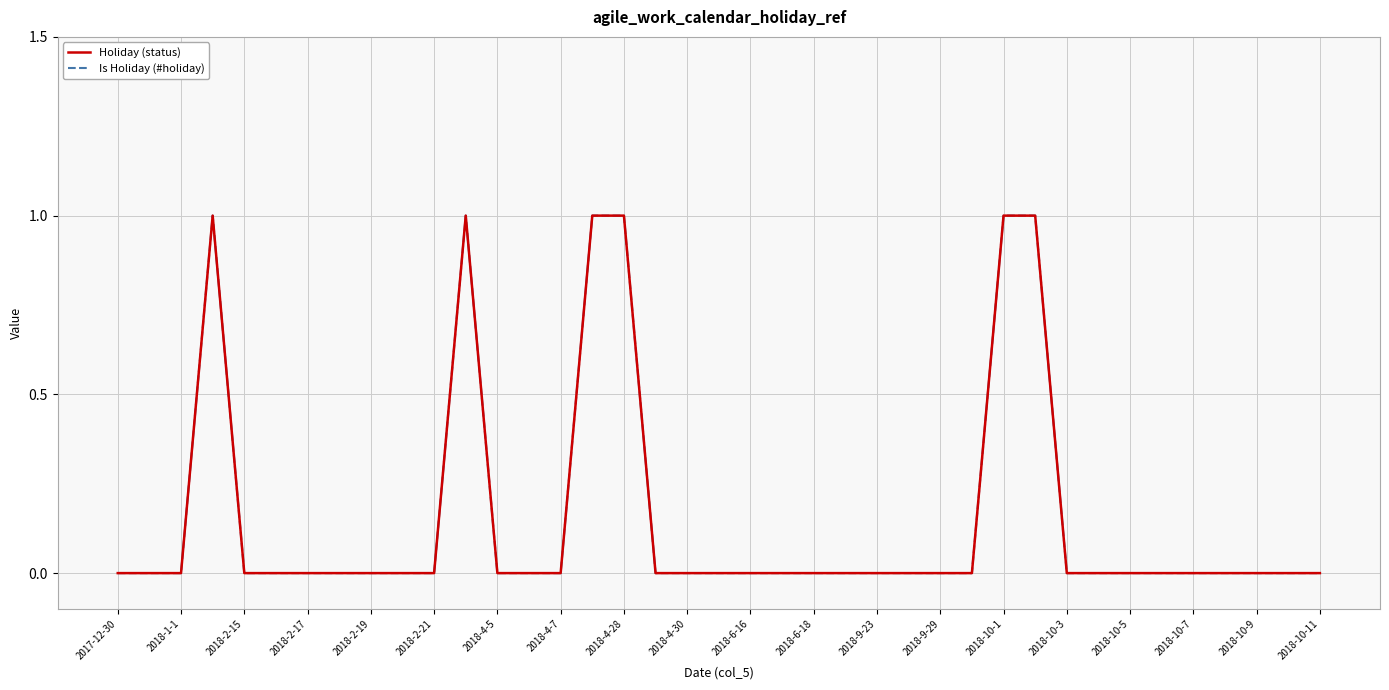

Is this an area chart (filled region under the line)?

No